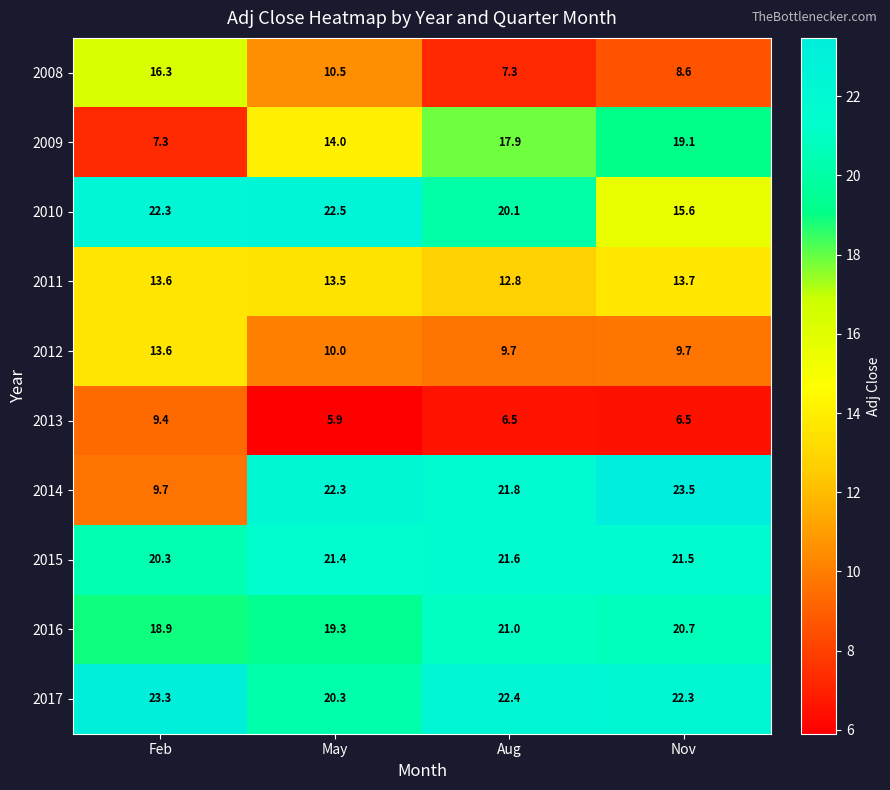

The 2016 series shows 11.4 at Feb. True or false?

False